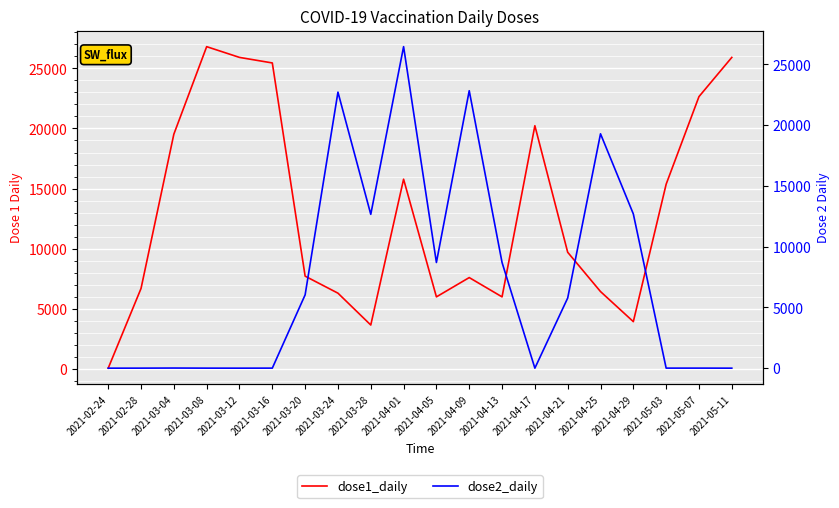

True or false: dose1_daily and dose2_daily cross at least once.

True